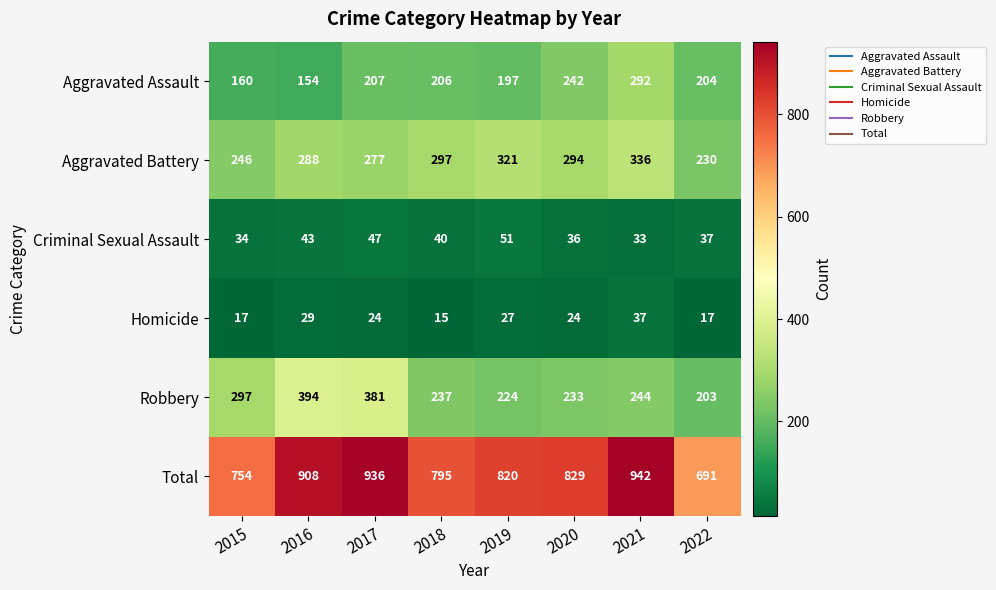

What is the total value across all series at 2020?

1658